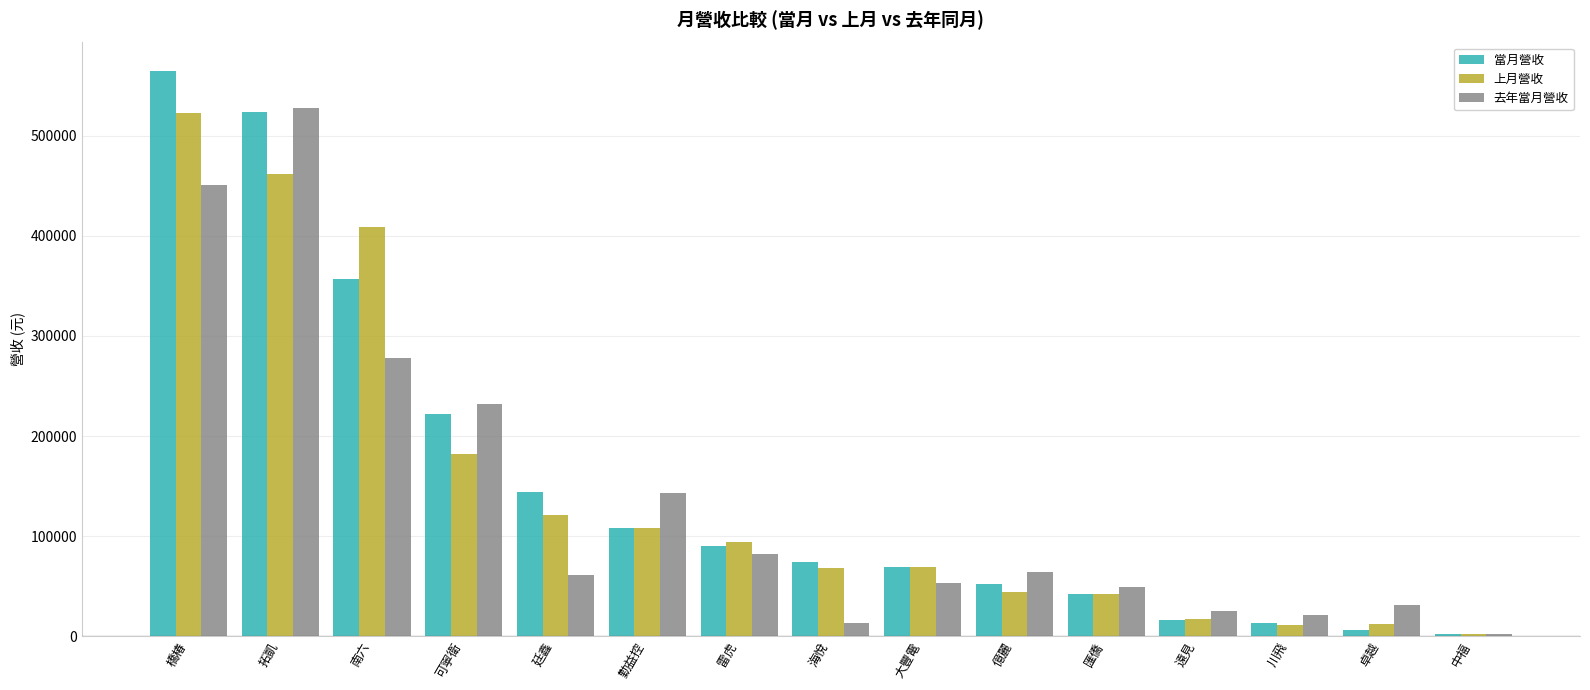

At 可寧衛, list the series in order from largest to smallest.

去年當月營收, 當月營收, 上月營收